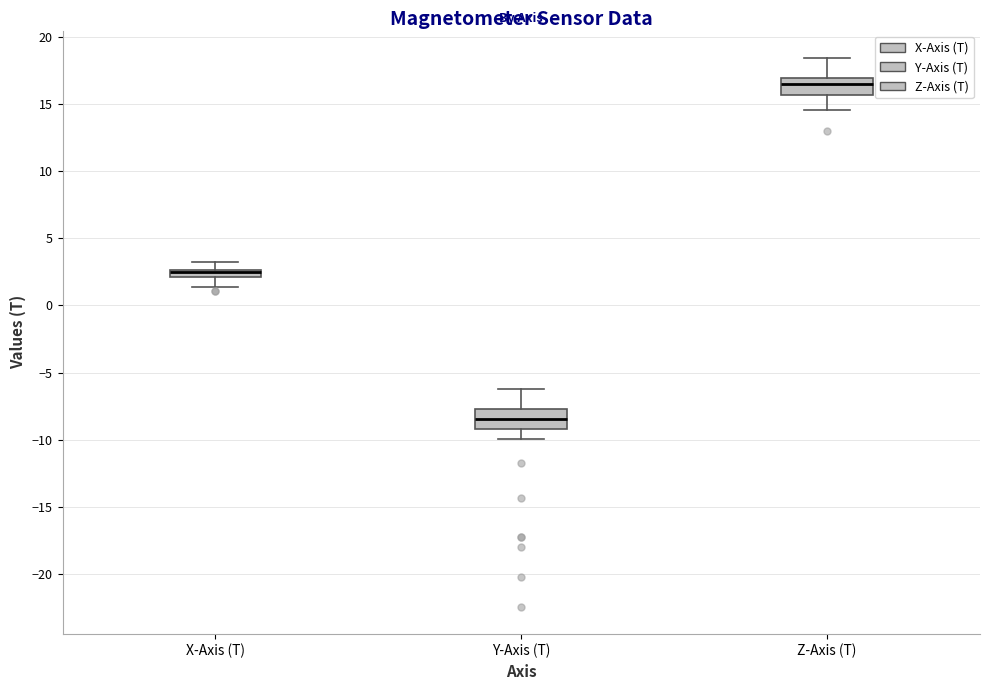

Which box has the highest median line?

Z-Axis (T)